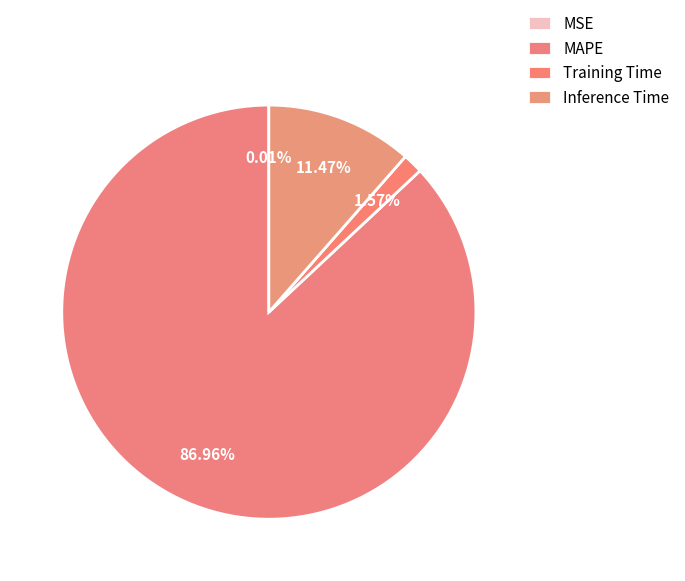

Count the number of slices in the pie.

4